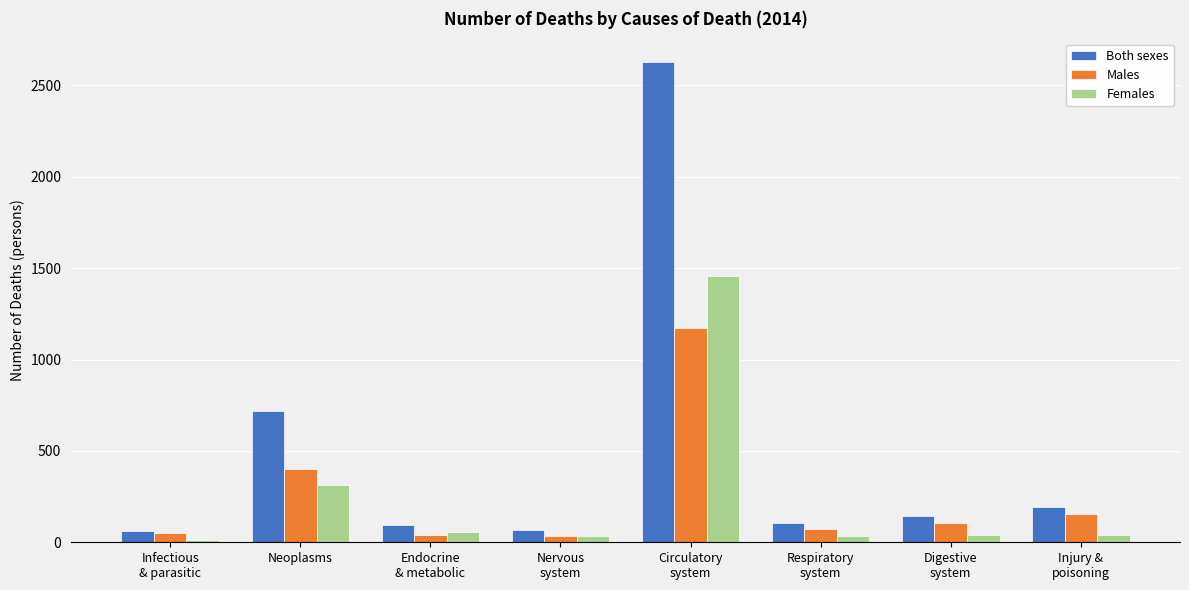

Which series has the largest total across all categories?

Both sexes